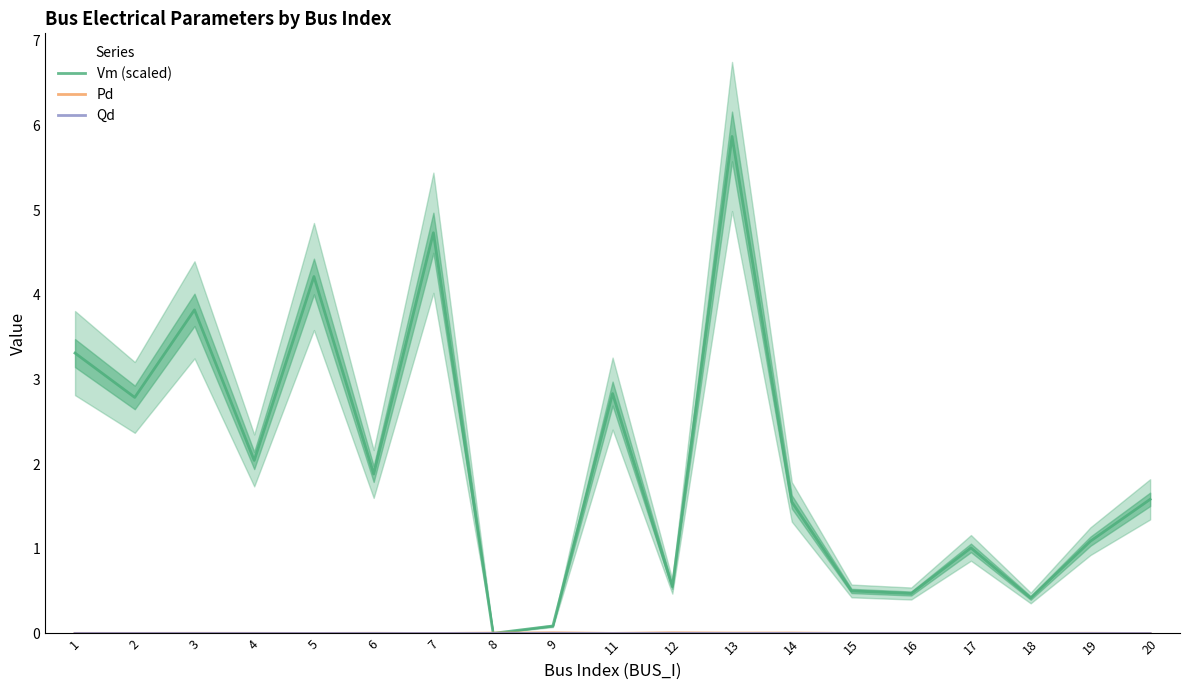

What is the difference between the maximum and second lowest values in the Vm (scaled) series?

5.8